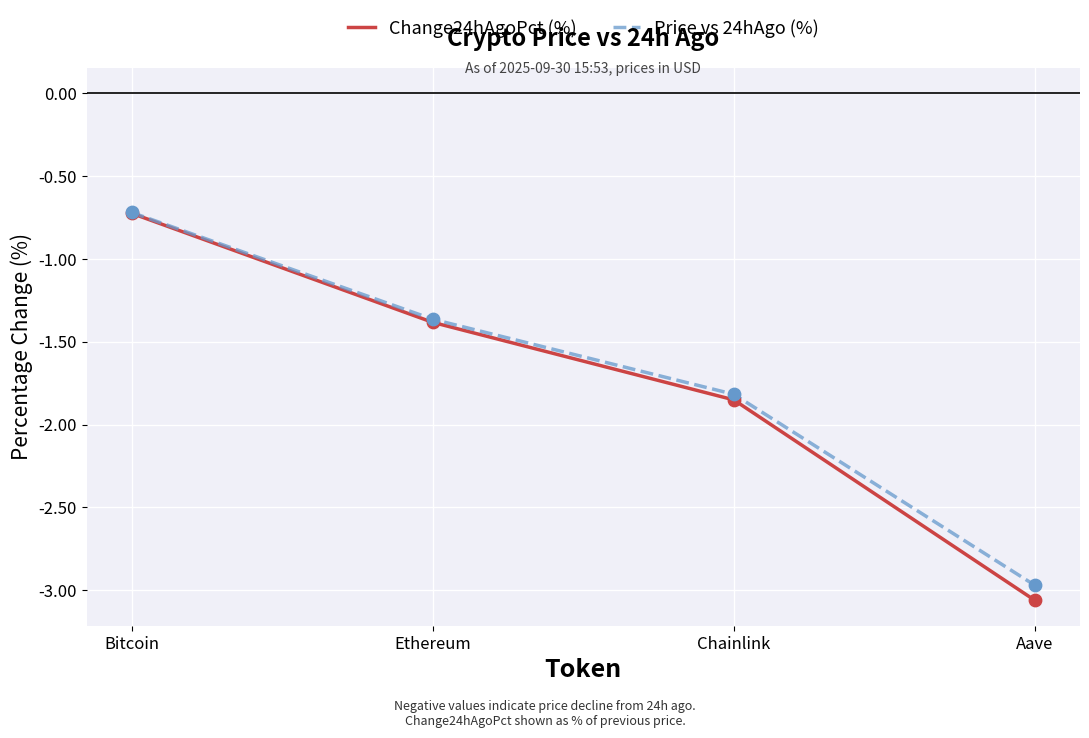

At how many categories does at least one series exceed -2?

3